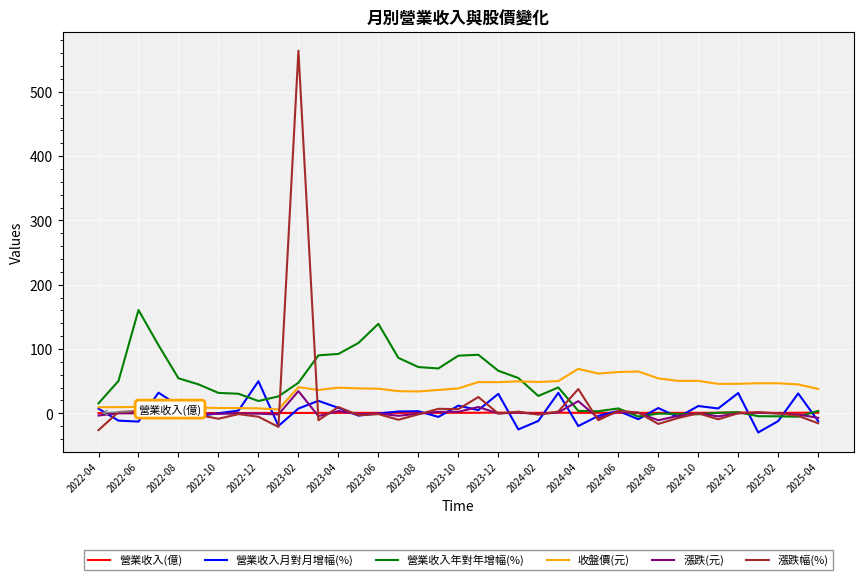

Which series has the widest spread of values?

漲跌幅(%)